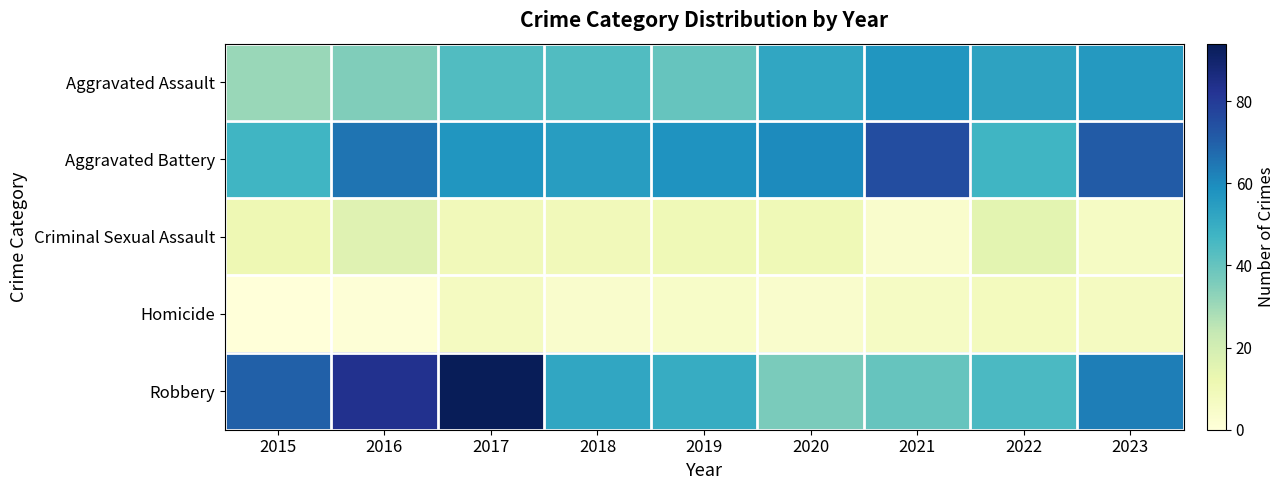

At how many categories does at least one series exceed 8?

9